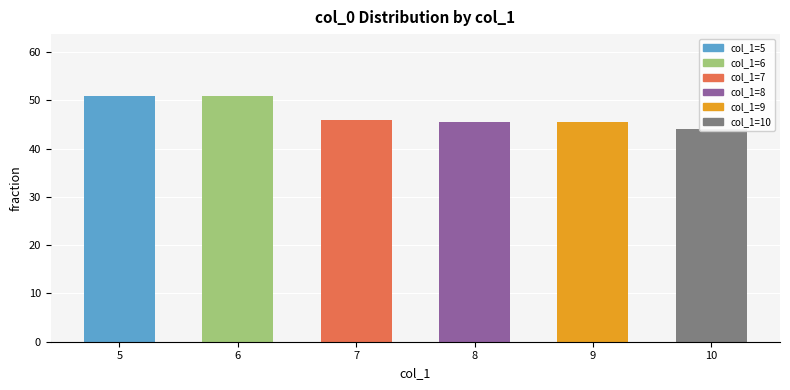

What is the ratio of the value at 6 to the value at 8?

1.1